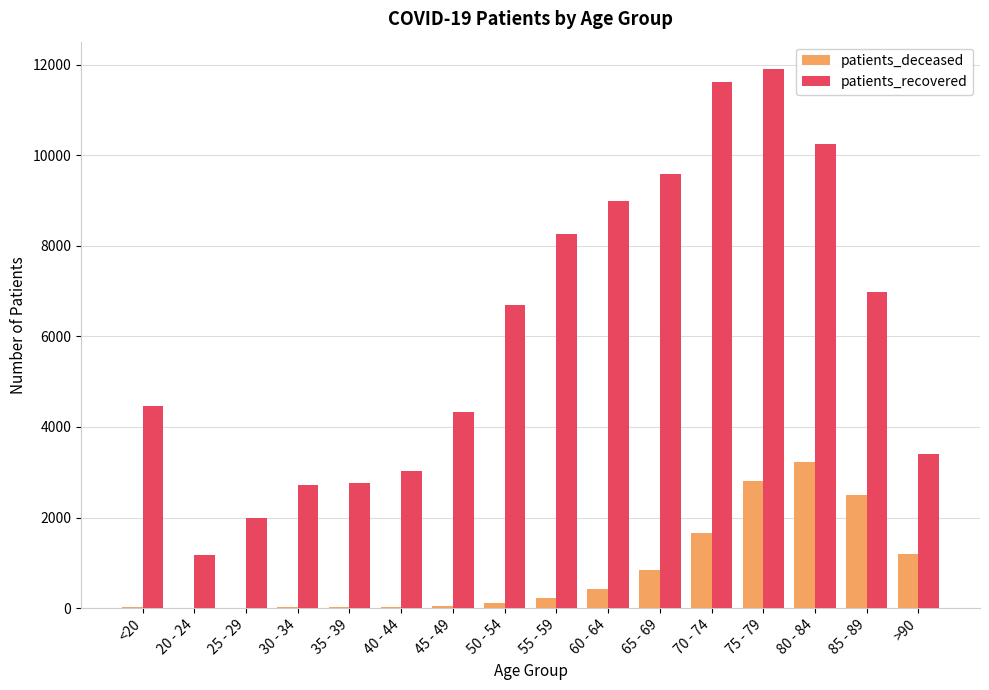

Which category has the highest value in the patients_deceased series?

80 - 84